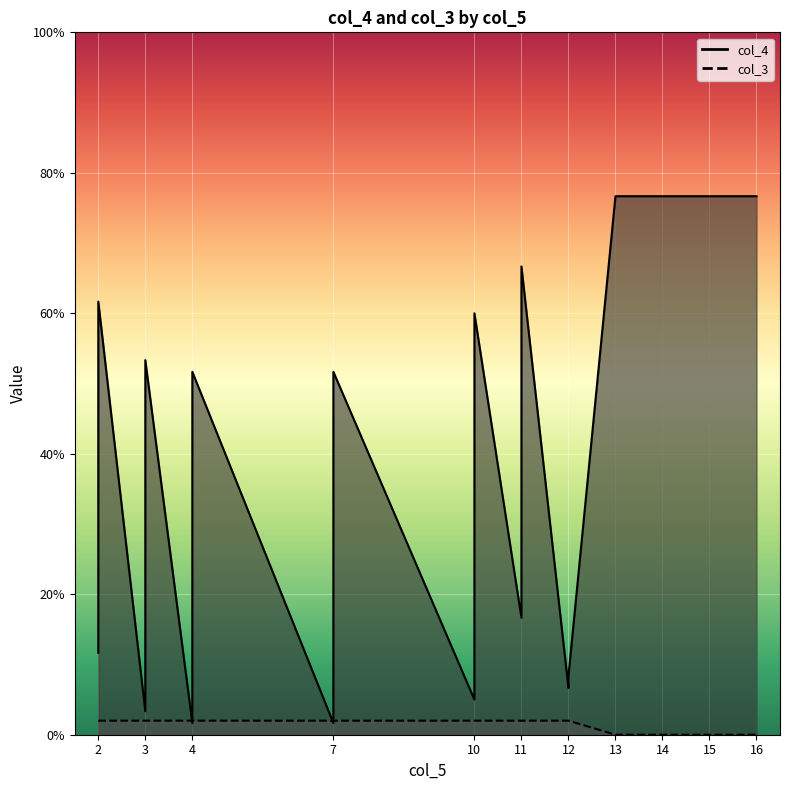

Where is col_4 nearest to the value 0?

4